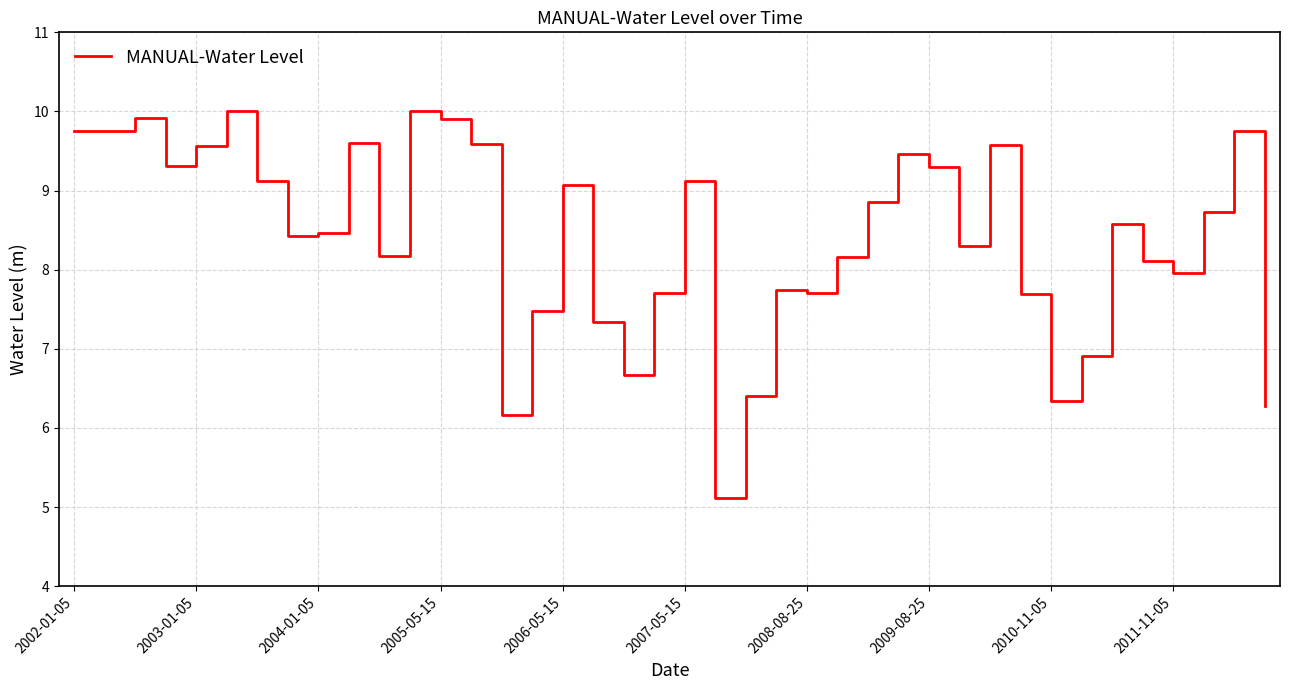

What is the difference between the maximum and minimum values?

4.9